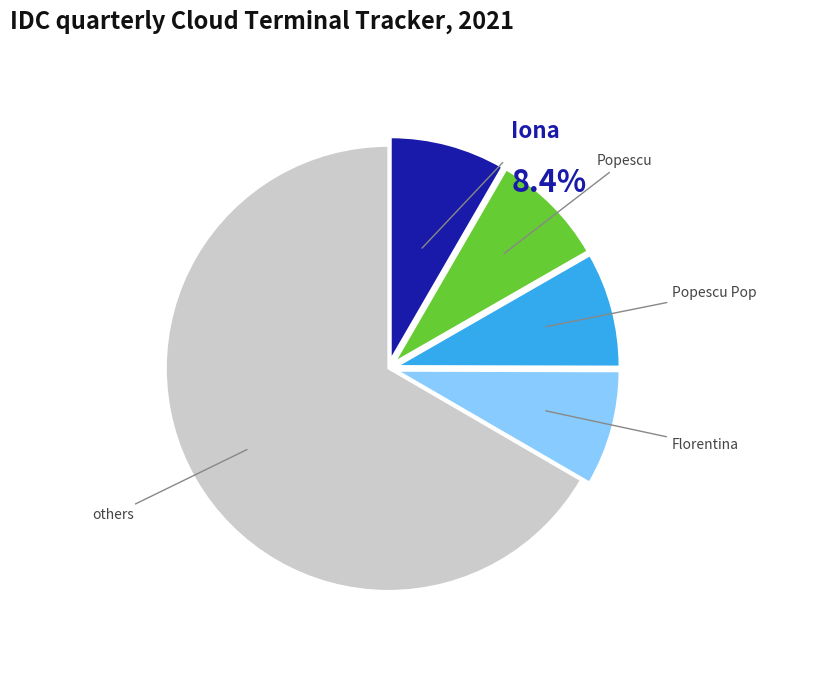

Does any single category account for the majority?

Yes